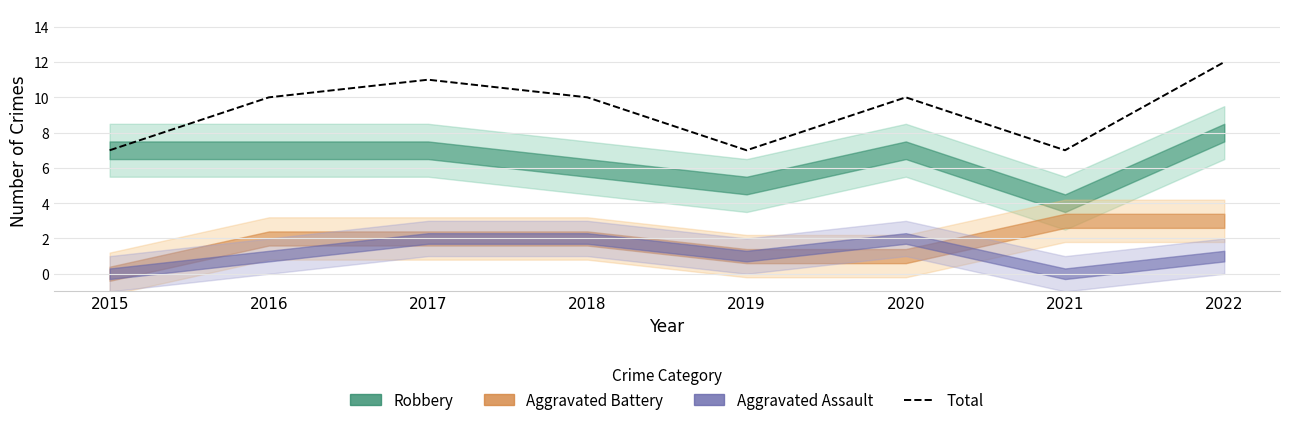

At which label does the data first exceed 10?

2017